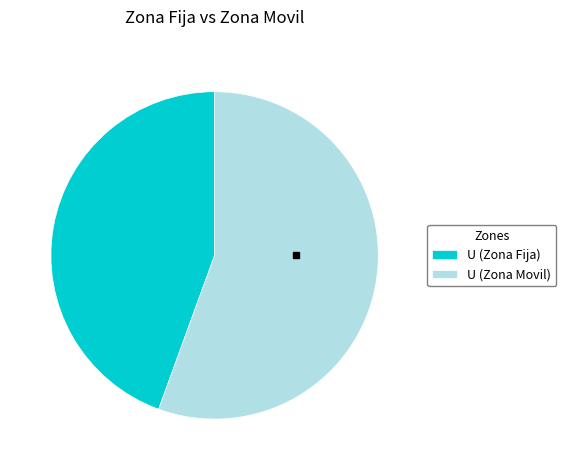

Which slice represents more than half of the pie?

U (Zona Movil)